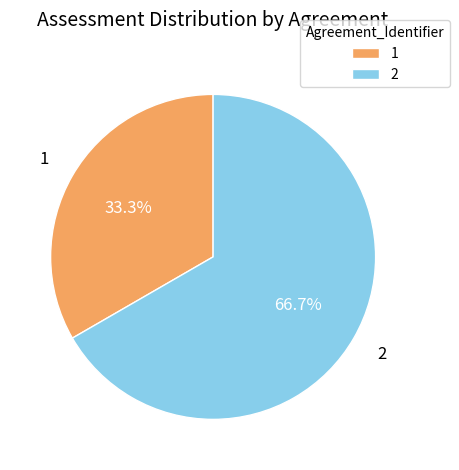

Count the number of slices in the pie.

2